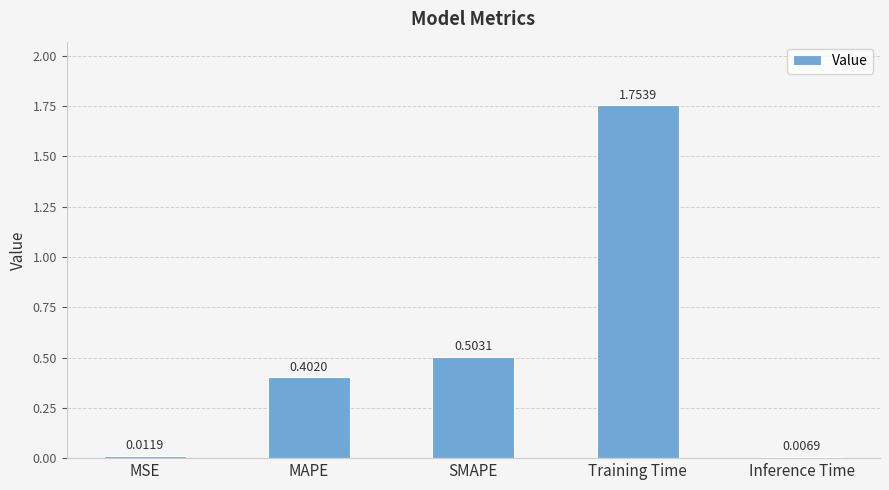

Rank the categories by value from highest to lowest.

Training Time, SMAPE, MAPE, MSE, Inference Time